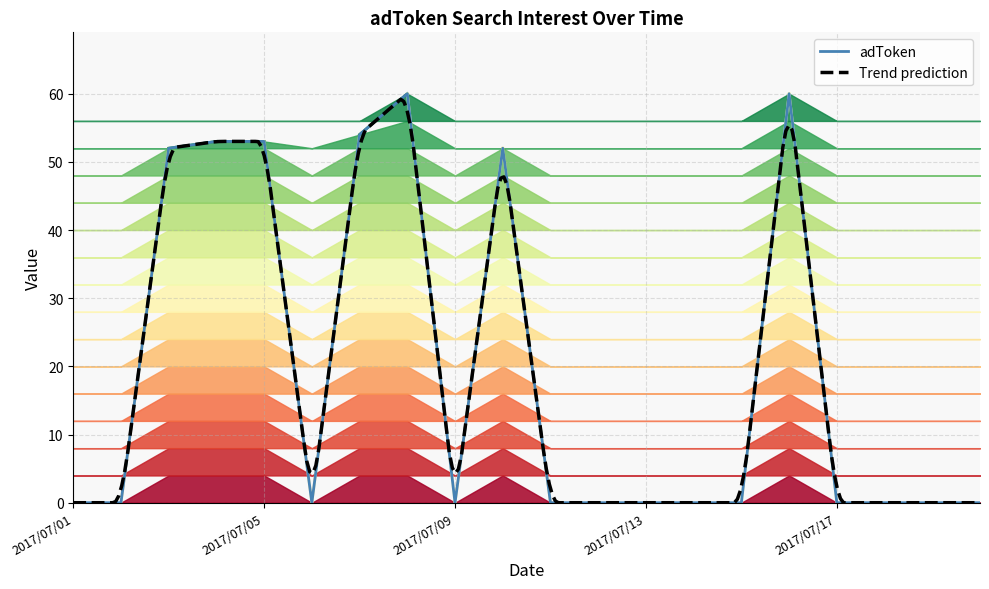

True or false: the data has more than 2 interior local peaks.

True